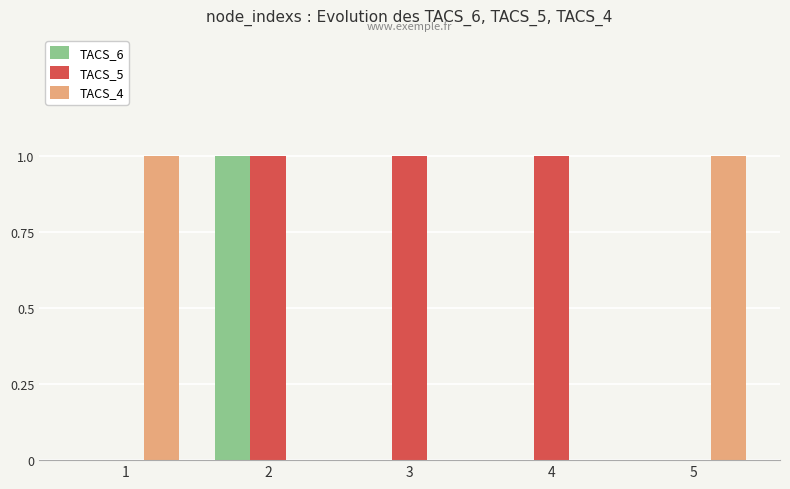

Reading left to right, transcribe all the data shown in this chart.

TACS_6: 1=0	2=1	3=0	4=0	5=0
TACS_5: 1=0	2=1	3=1	4=1	5=0
TACS_4: 1=1	2=0	3=0	4=0	5=1